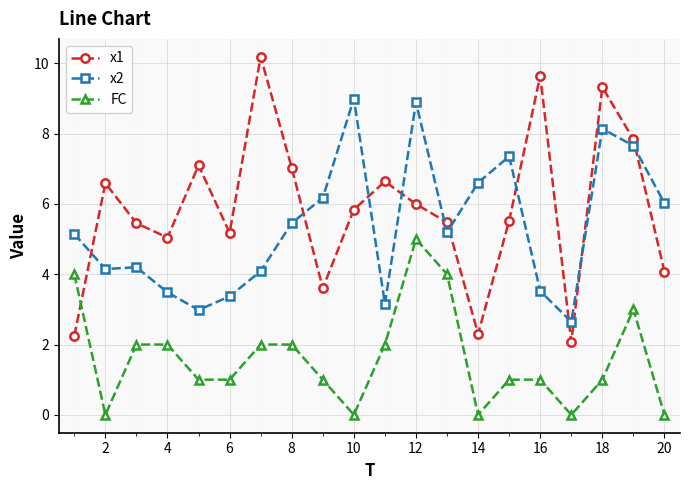

What is the lowest value of the x1 series?

2.1